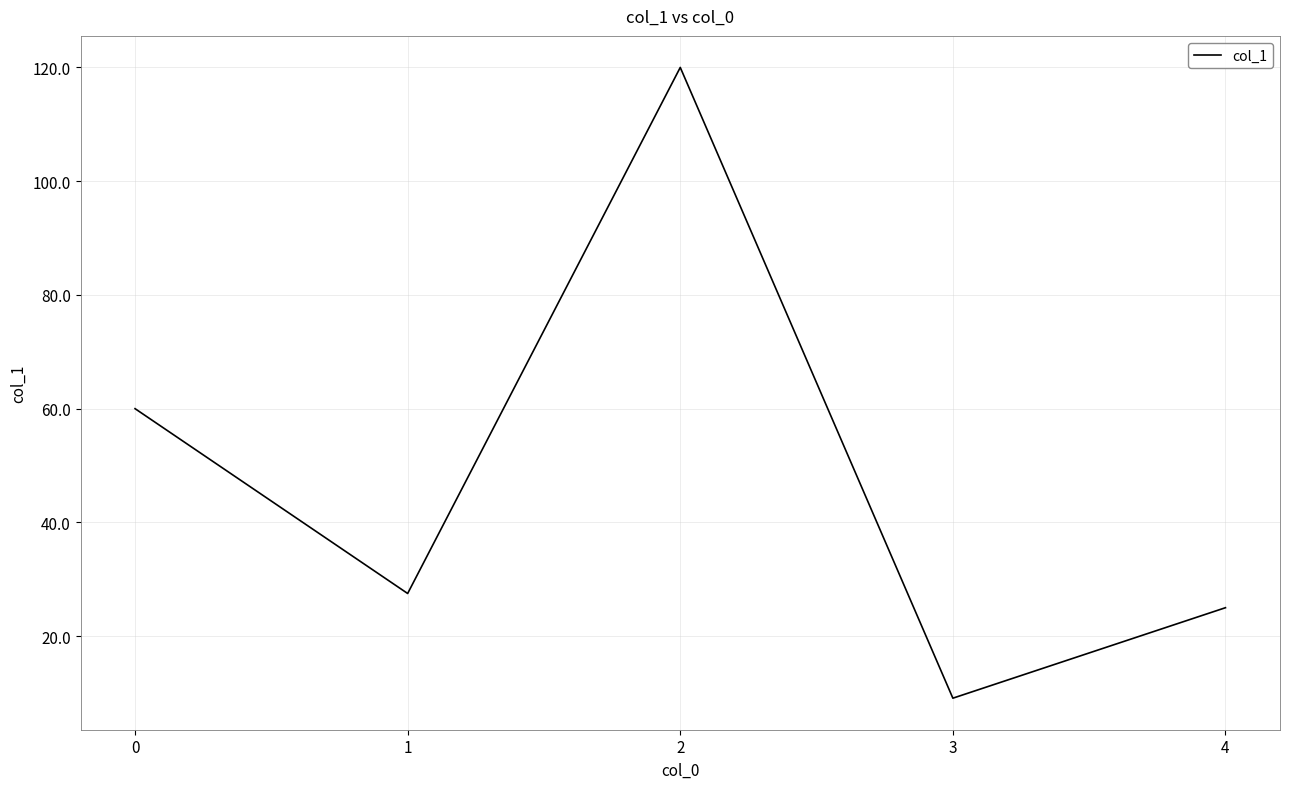

What is the approximate value at 1?

27.5